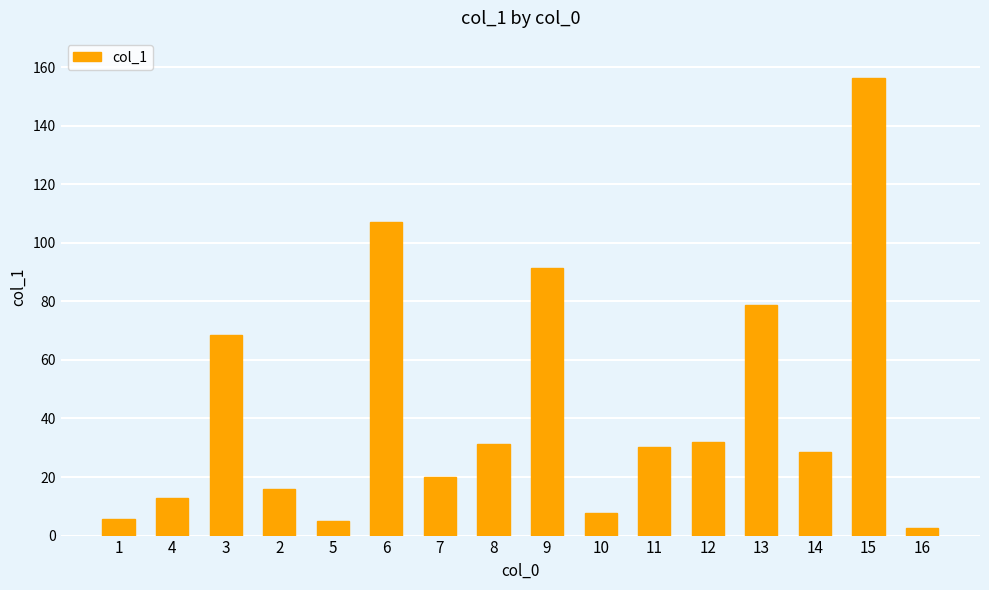

What is the change in value from 5 to 8?

+26.4